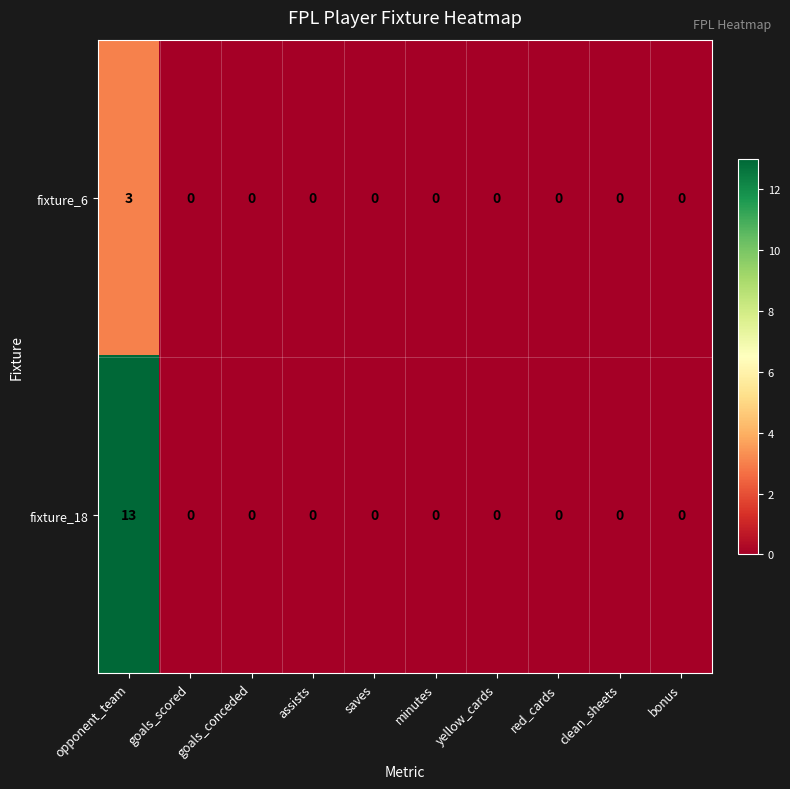

Is it true that fixture_6 equals 0 at saves?

True